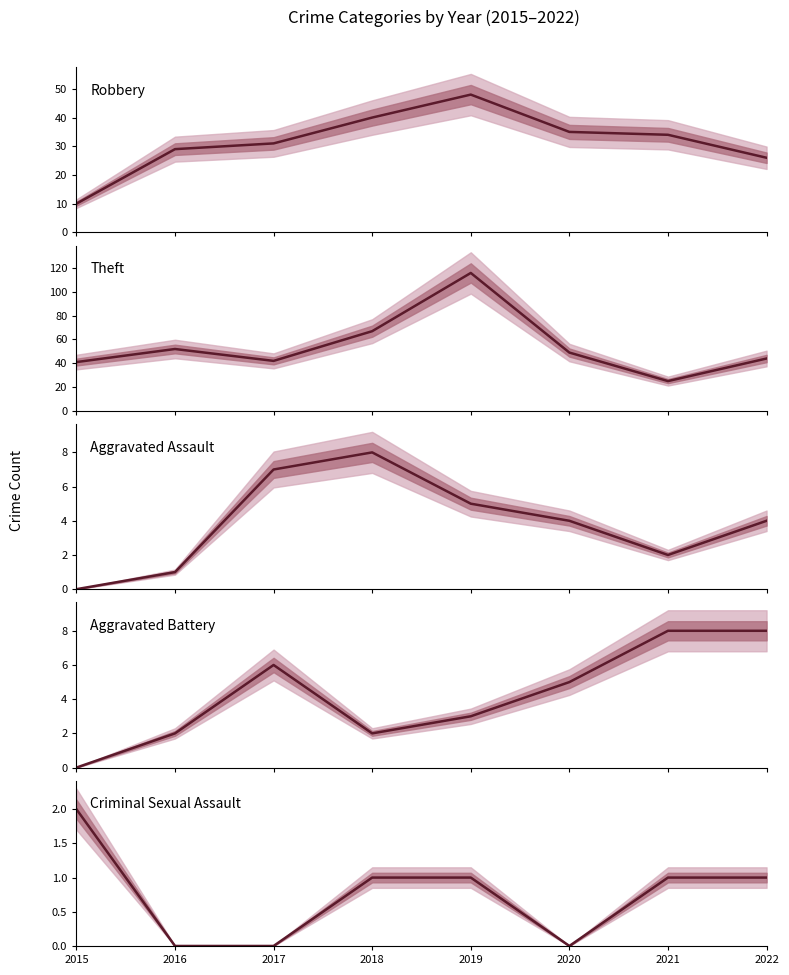

True or false: Criminal Sexual Assault has a value of 1 at 2016.

False